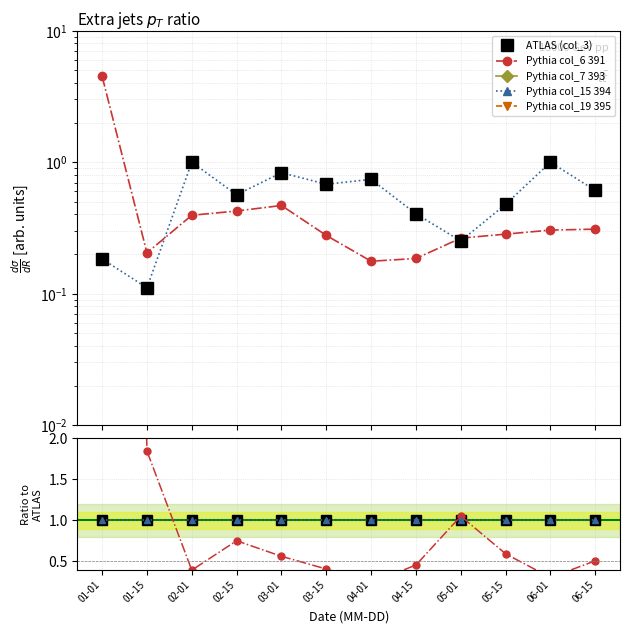

At 03-01, list the series in order from largest to smallest.

ATLAS (col_3), Pythia col_15 394, Pythia col_6 391, Pythia col_7 393, Pythia col_19 395